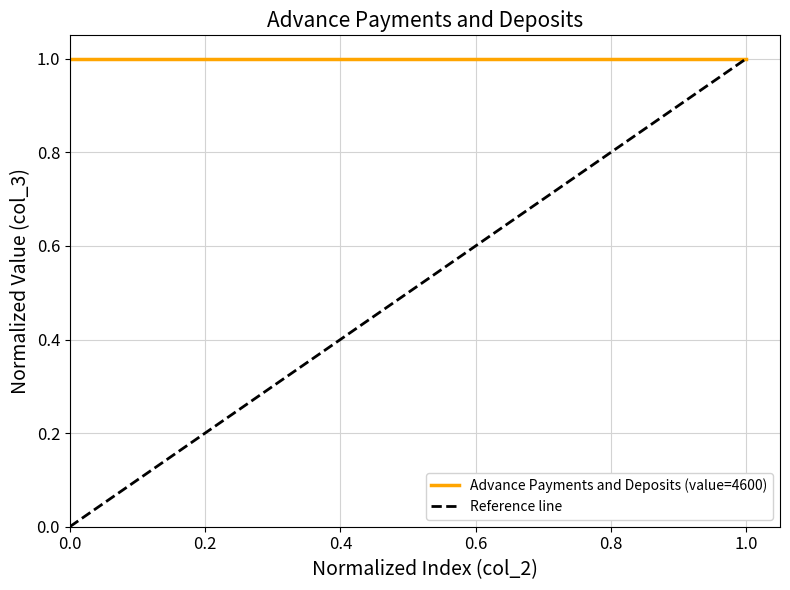

How many values in the Reference line series are below 1?

1